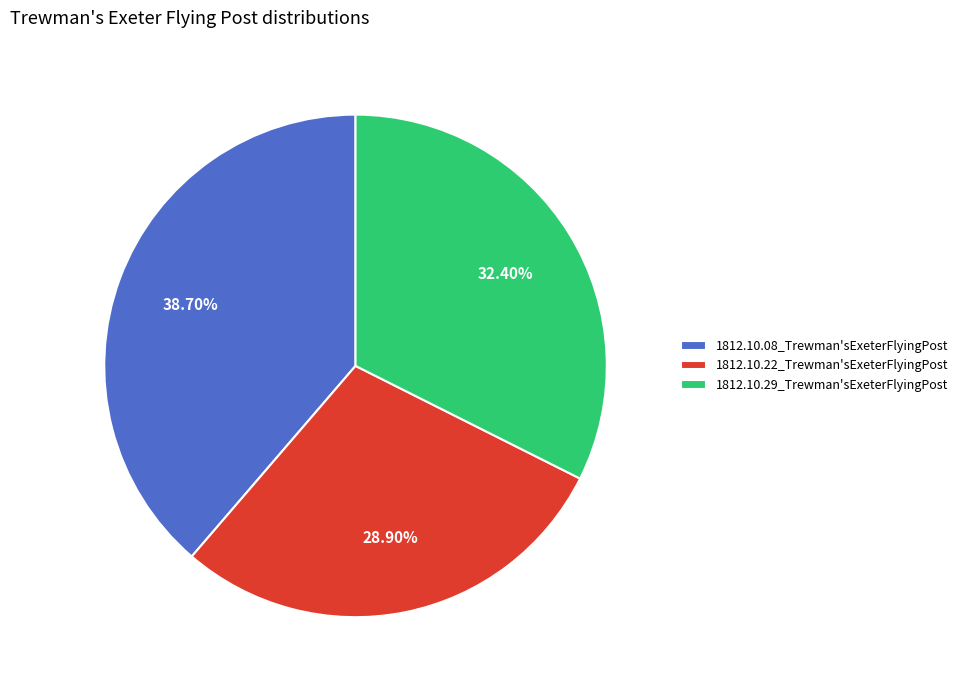

Does 1812.10.22_Trewman'sExeterFlyingPost account for over 50% of the chart?

No